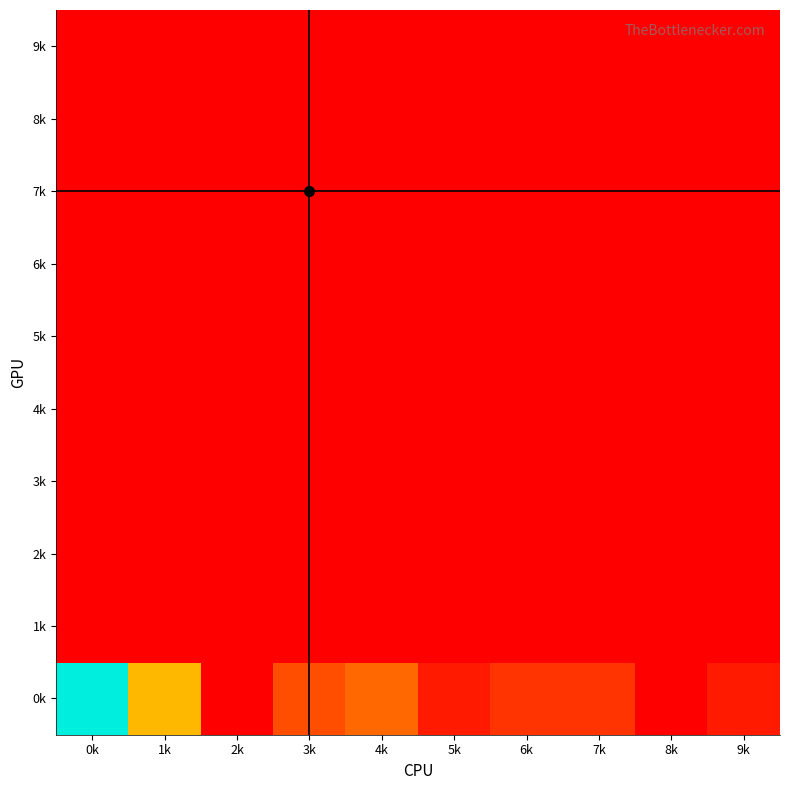

At which category is the sum across all series the highest?

0k